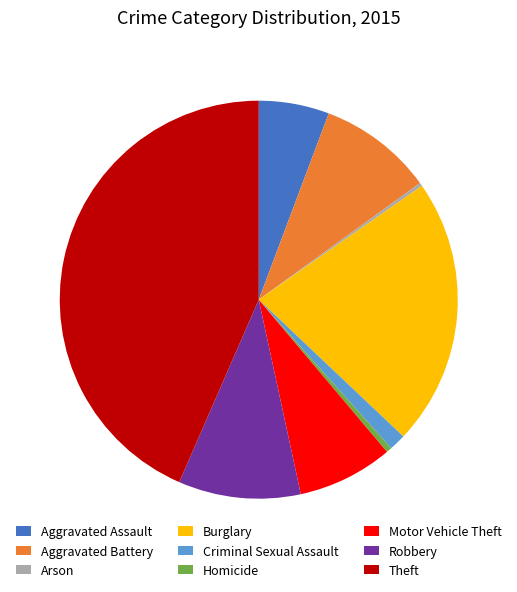

The Homicide slice represents 0% of the pie. True or false?

True